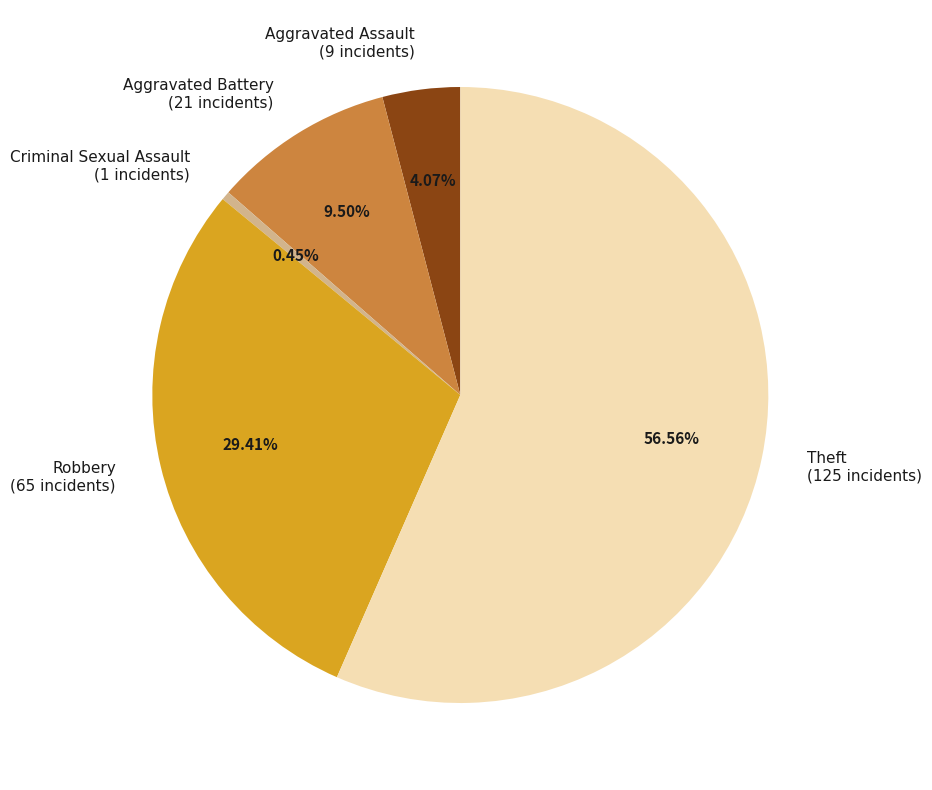

What portion of the pie excludes Aggravated Battery?

90.5%